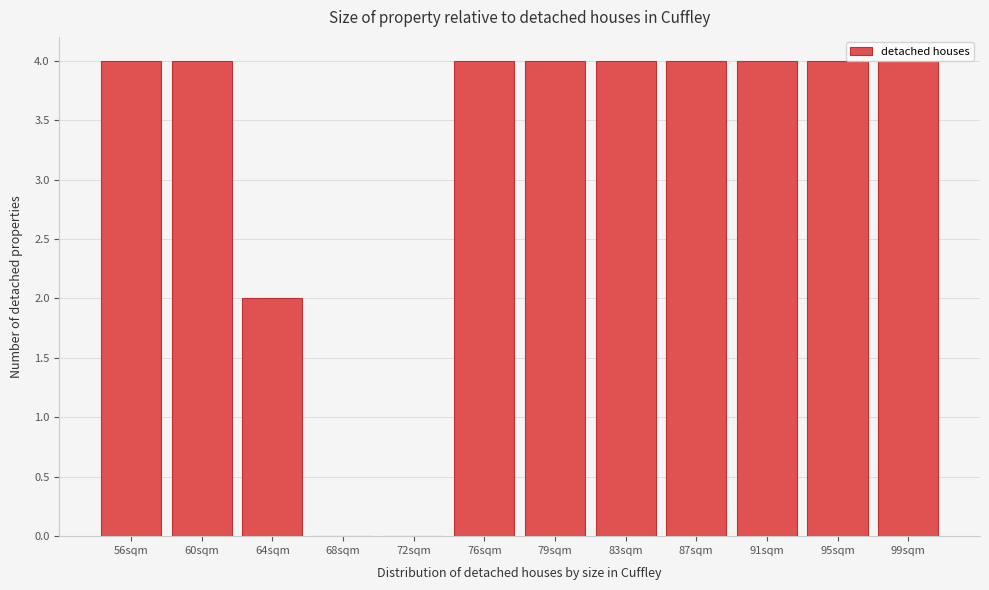

What is the sum of all values?

38